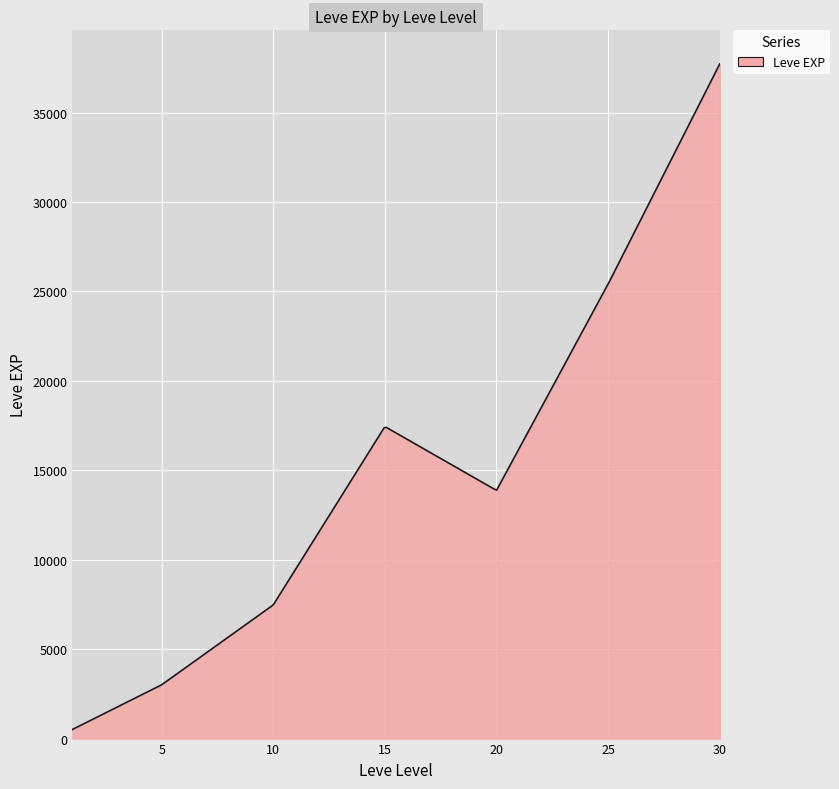

What is the difference between the maximum and minimum values?

37204.8